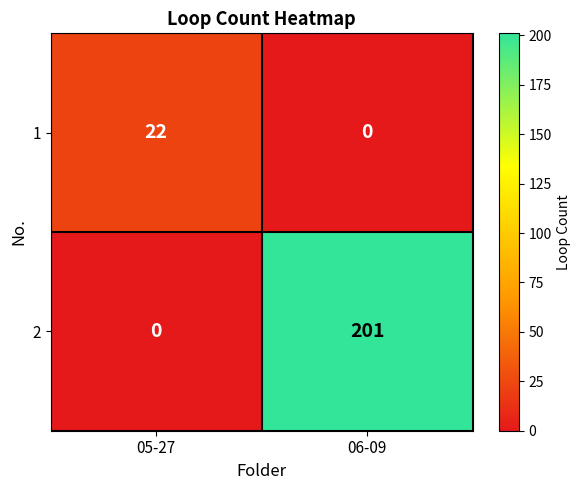

Where is 2 nearest to the value 100?

05-27